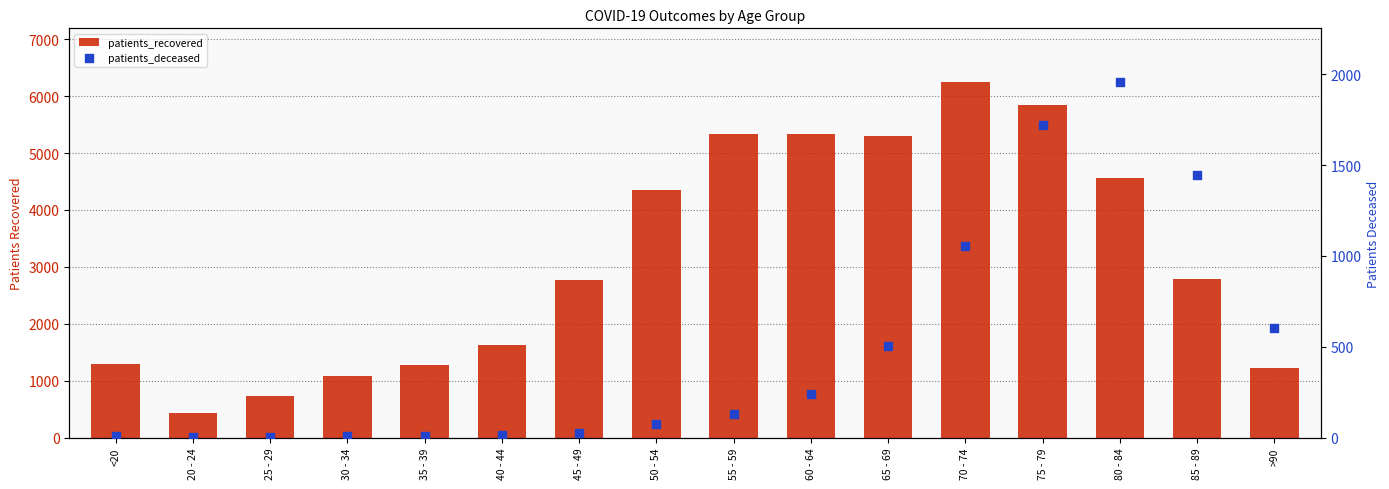

At how many categories does at least one series exceed 611?

15